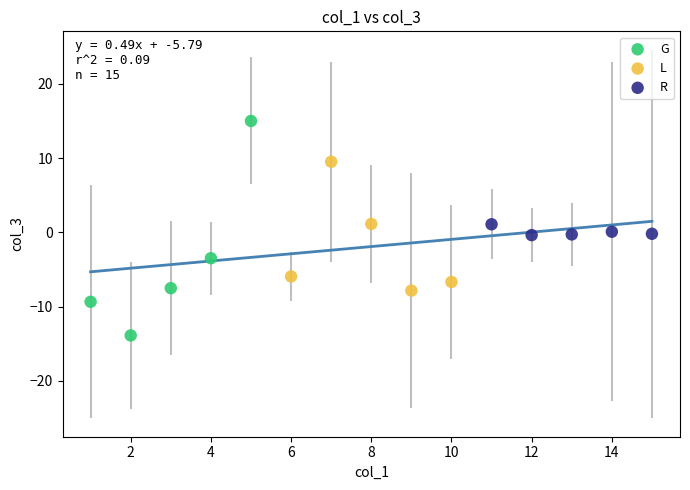

What are all the series names shown in the legend?

G, L, R